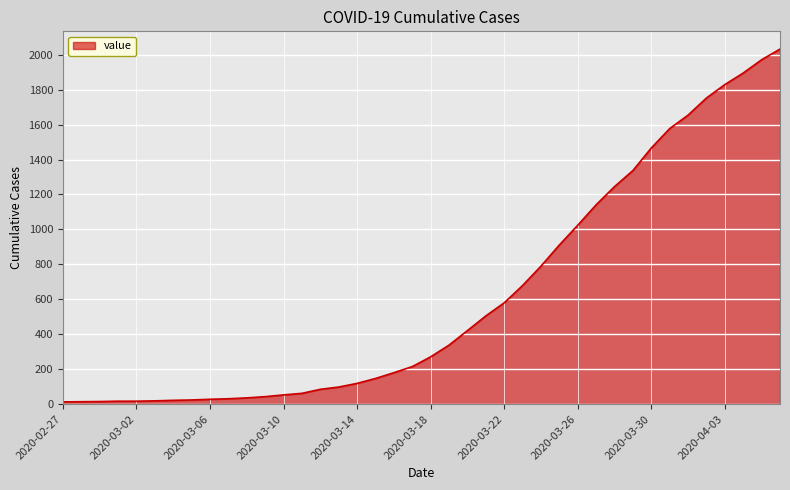

What is the greatest value displayed?

2032